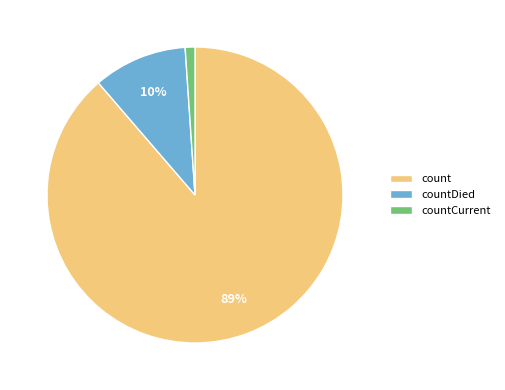

Which slice is the smallest?

countCurrent